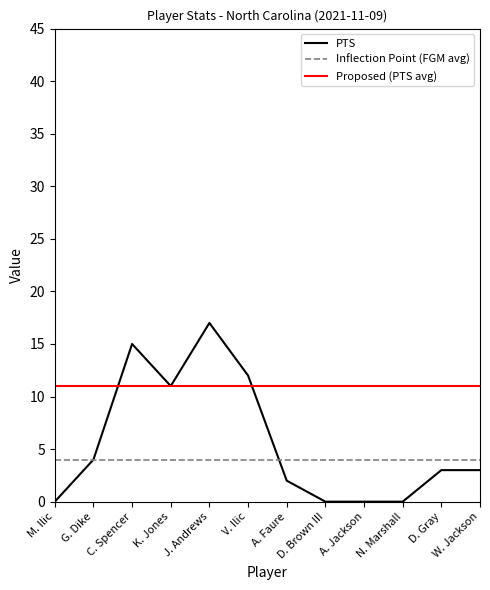

True or false: PTS has a value of -10 at M. Ilic.

False